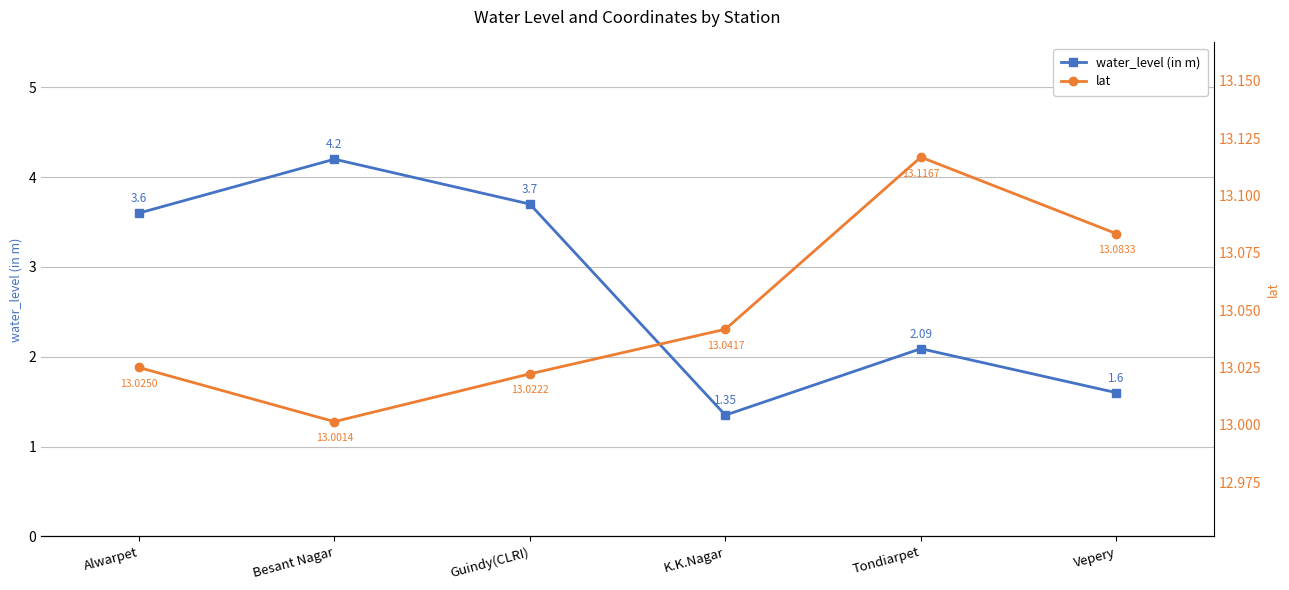

Is it true that water_level (in m) equals 6.2 at Guindy(CLRI)?

False